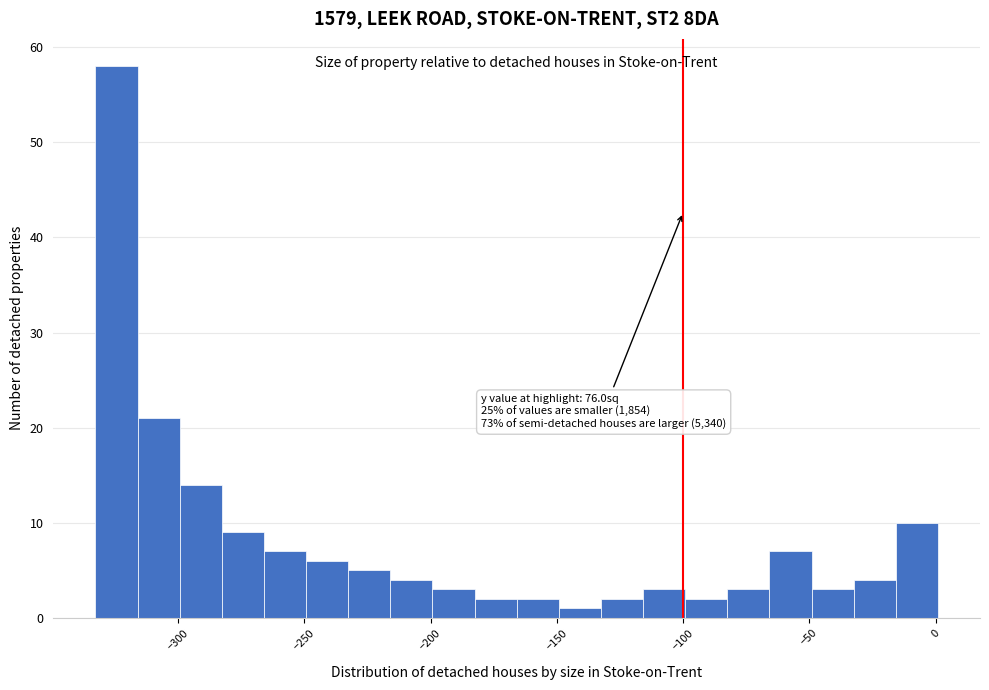

Around what value on the x-axis is the tallest bar? Give the approximate position of its centre, as read against the axis.

-325